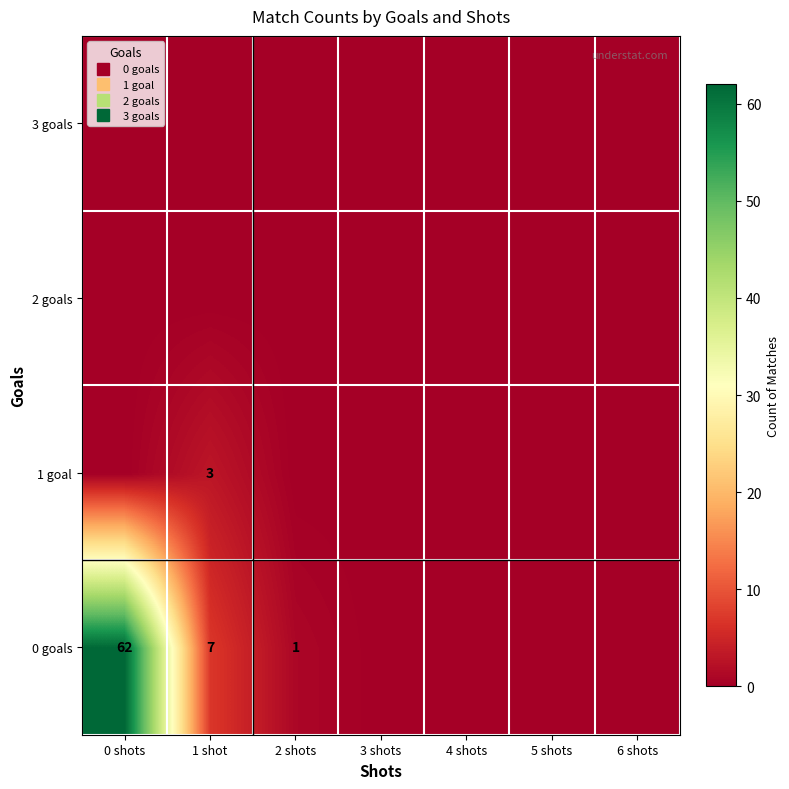

Where is 2 goals nearest to the value 0?

0 shots